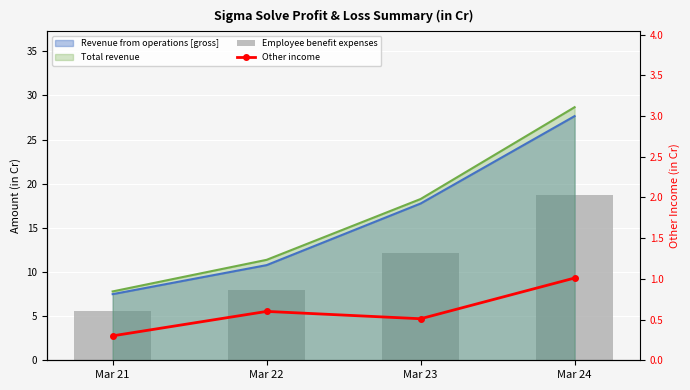

Which series changed the most between Mar 22 and Mar 24?

Employee benefit expenses